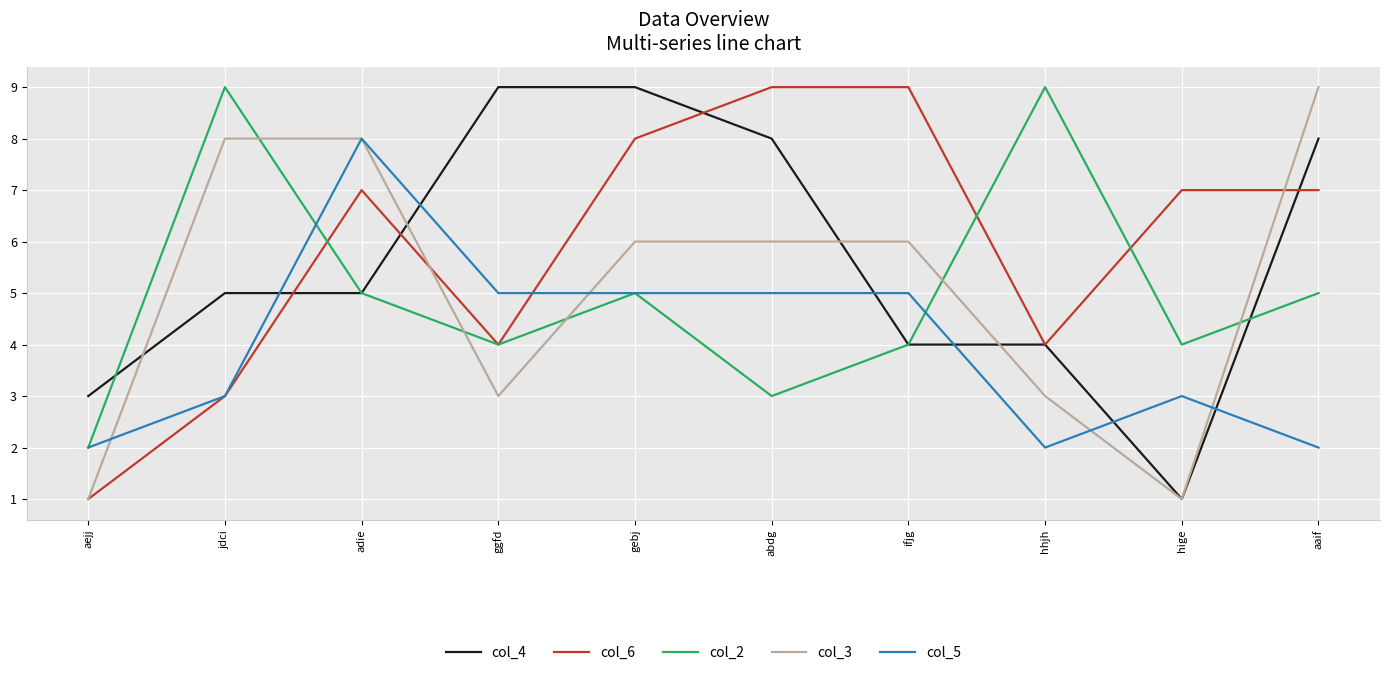

What is the spread (max minus min) of values at gebj?

4